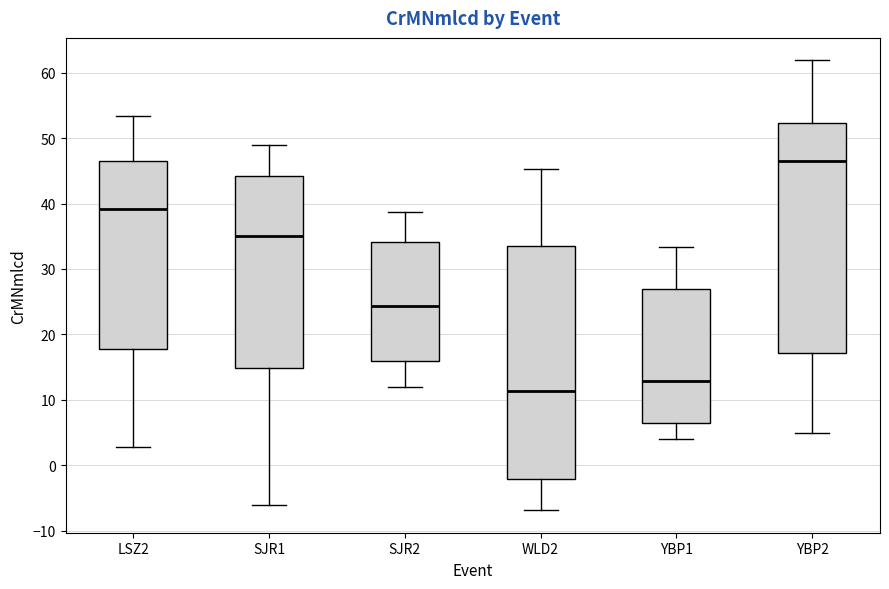

Which box has the highest median line?

YBP2